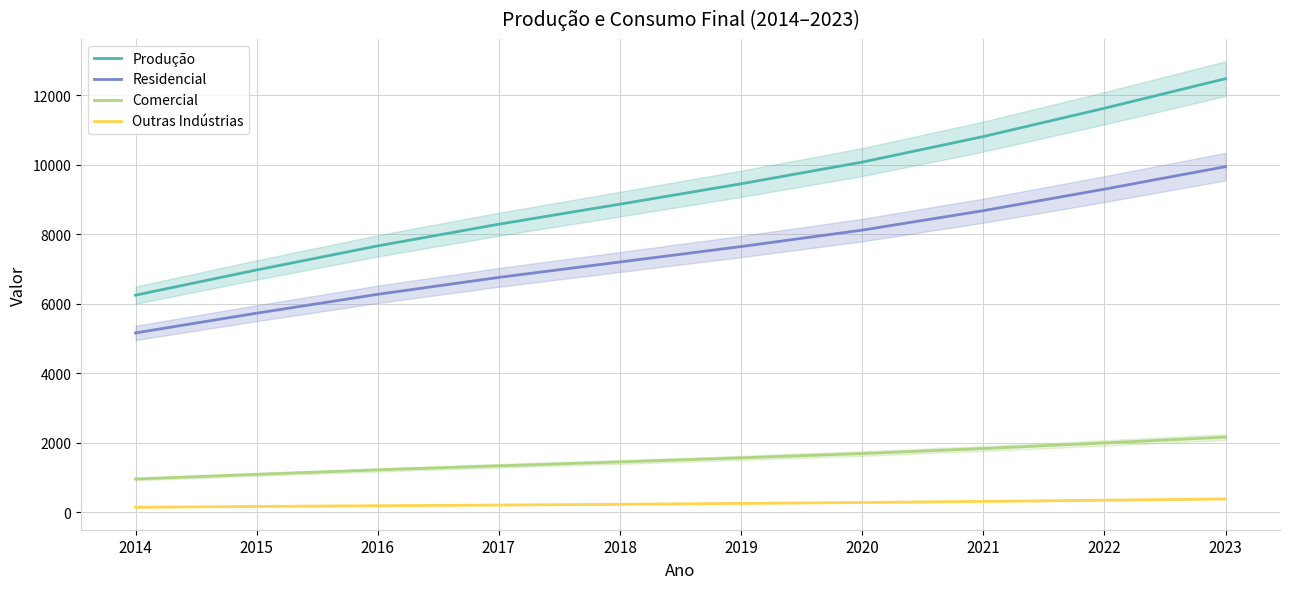

What is the total value across all series at 2018?

17737.3